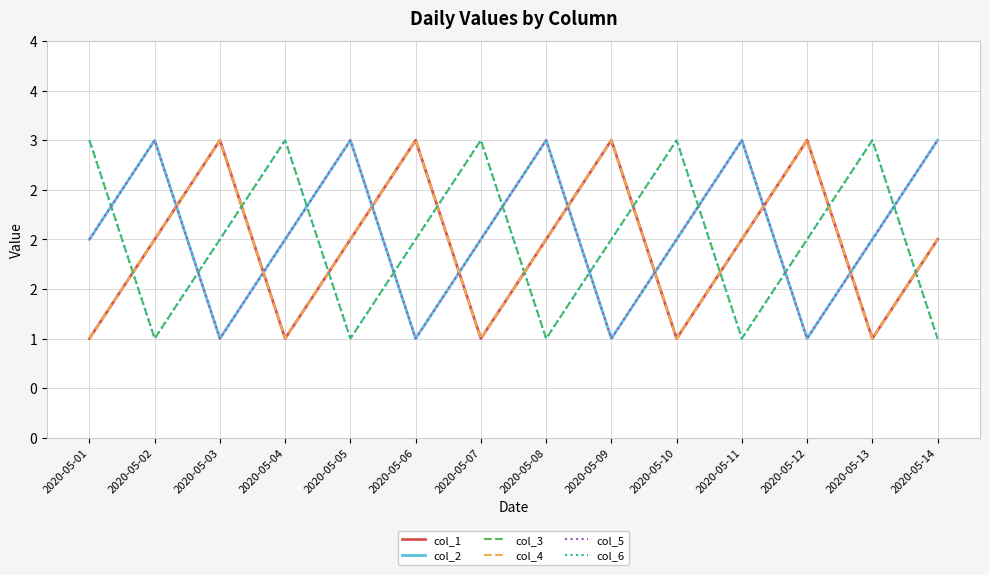

Is this an area chart (filled region under the line)?

No